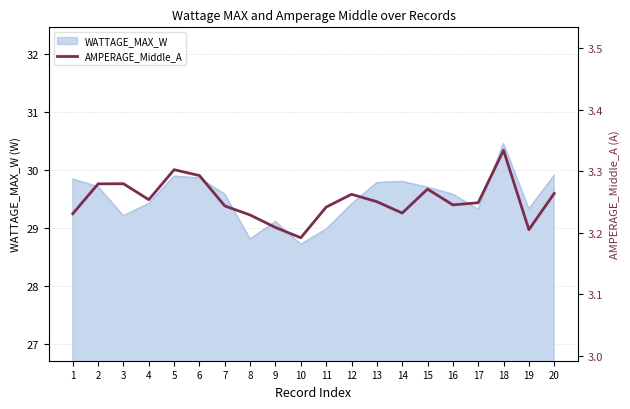

What is the minimum value shown in the chart?

3.2